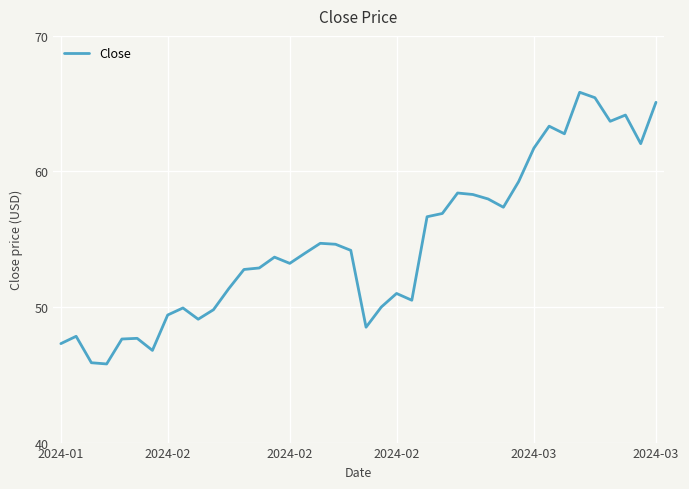

What is the greatest value displayed?

65.8